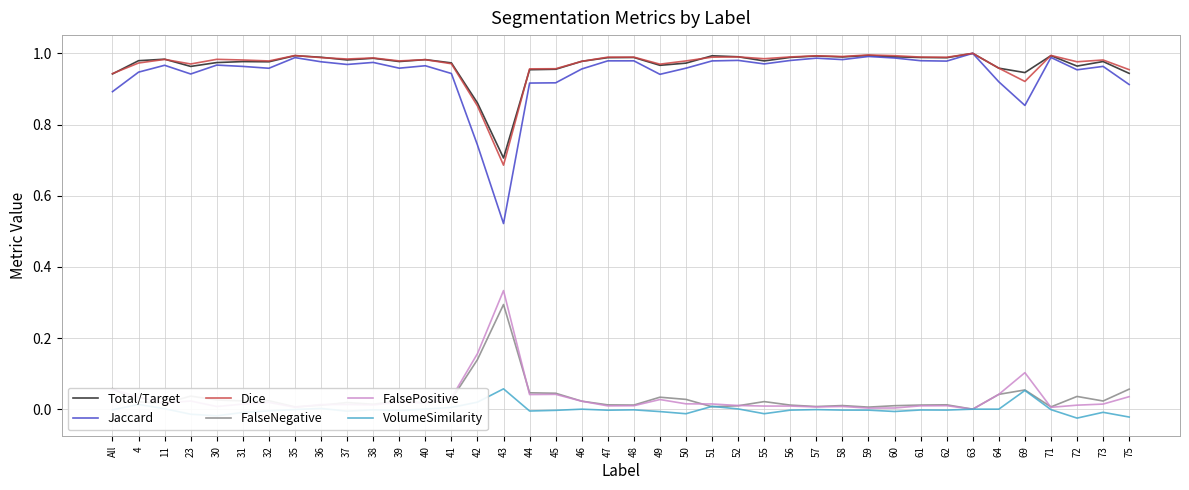

How many values in FalseNegative are above zero?

39